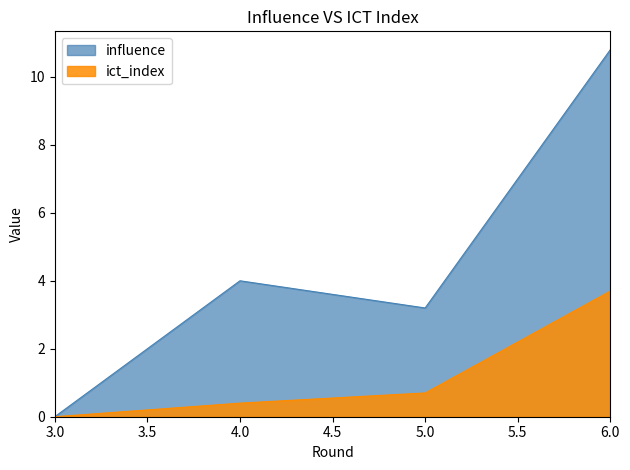

At how many categories does at least one series exceed 4?

1